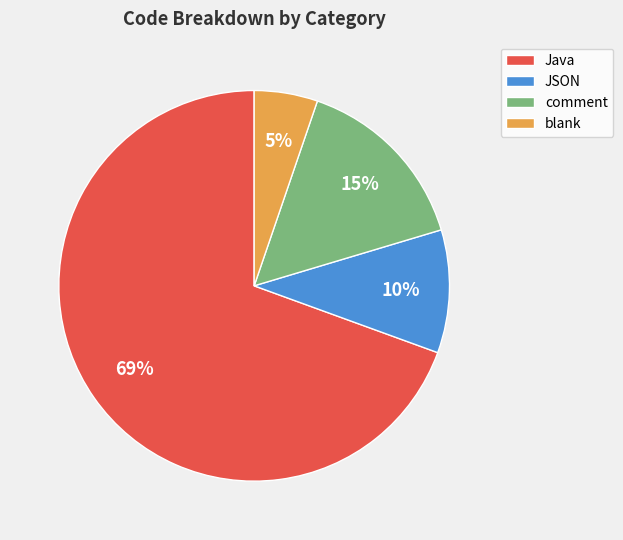

What is the smallest slice in the pie chart?

blank